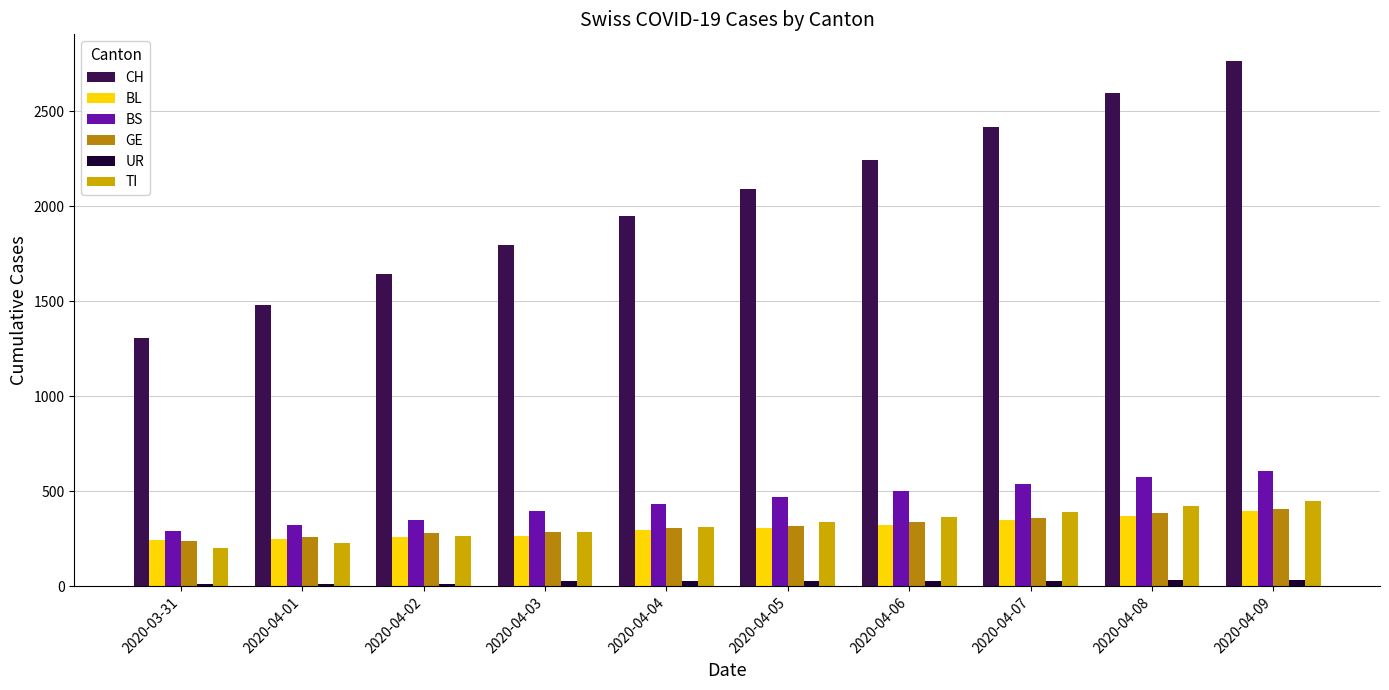

Which label corresponds to the largest value in the chart?

2020-04-09